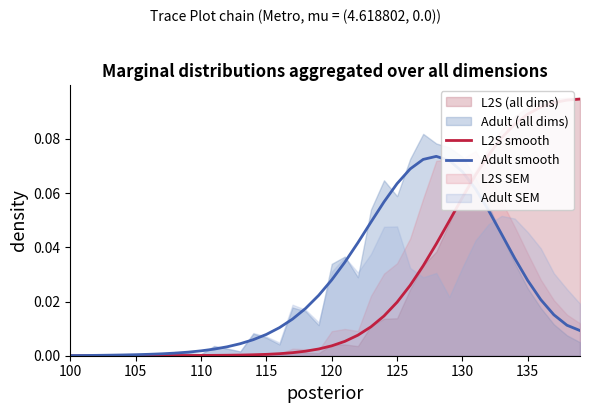

True or false: Adult smooth has more than 2 points higher than both neighbors.

False